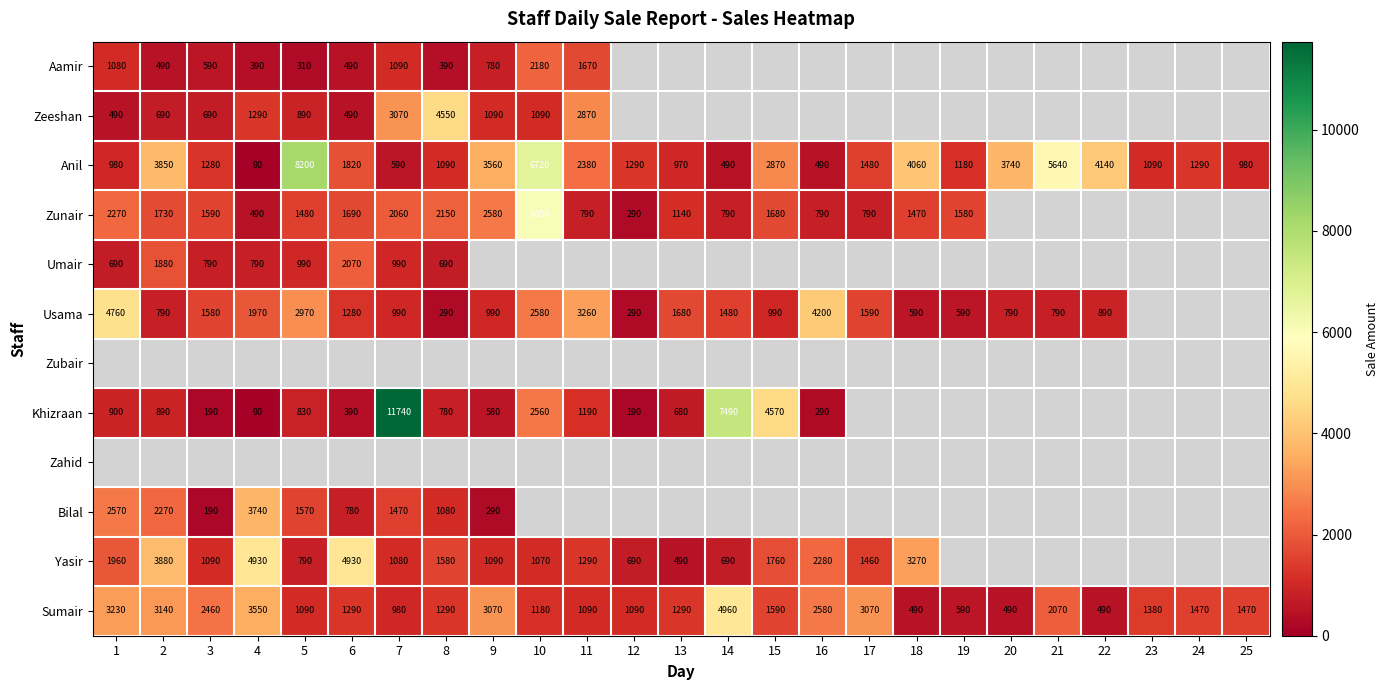

Where does the Anil series first go above 1290?

2